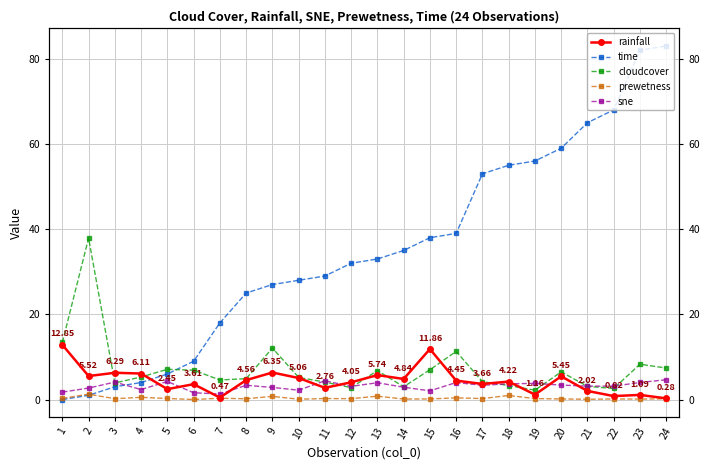

Between which two adjacent categories do time and cloudcover first intersect?

5 and 6